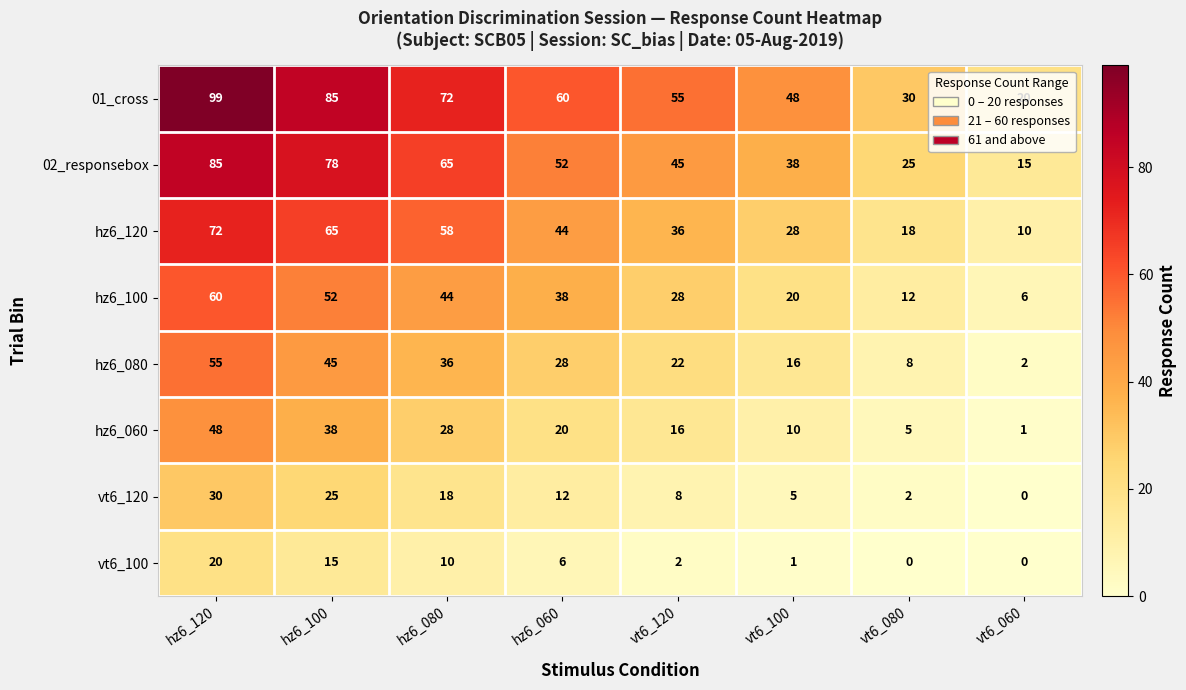

What is the sum of the hz6_060 values at hz6_120 and vt6_120?

64